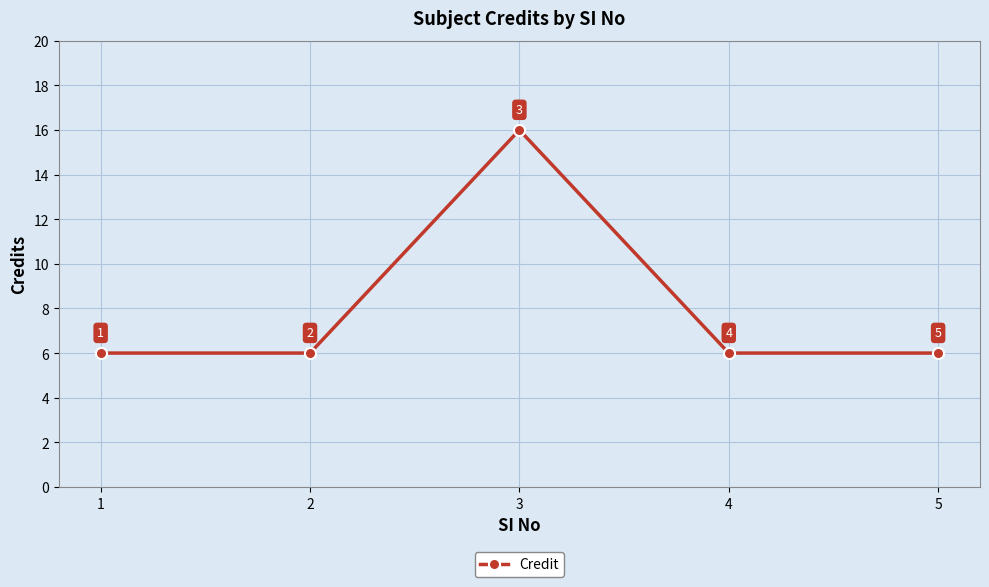

The chart shows a value of 6 at 2. True or false?

True